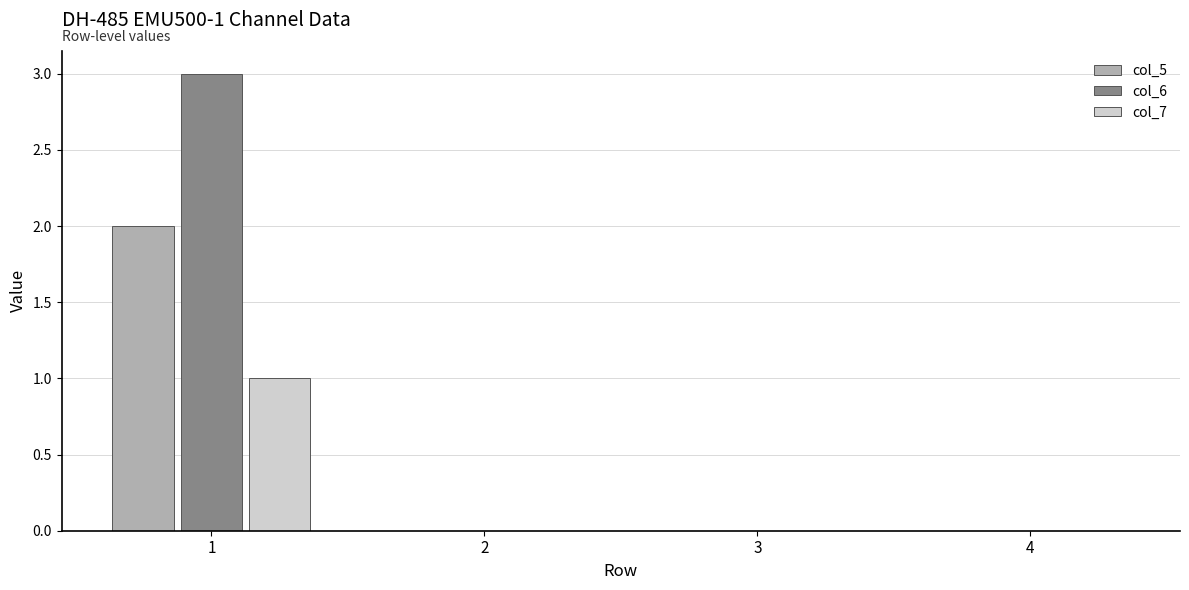

How many groups of bars are there?

4